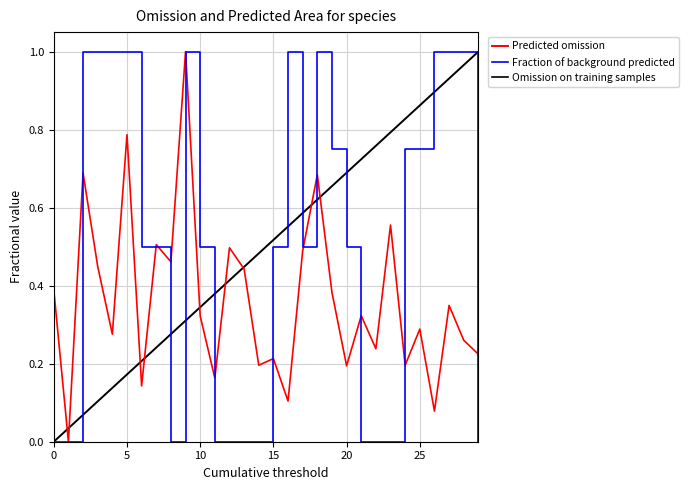

Which series has the largest range (max minus min)?

Predicted omission